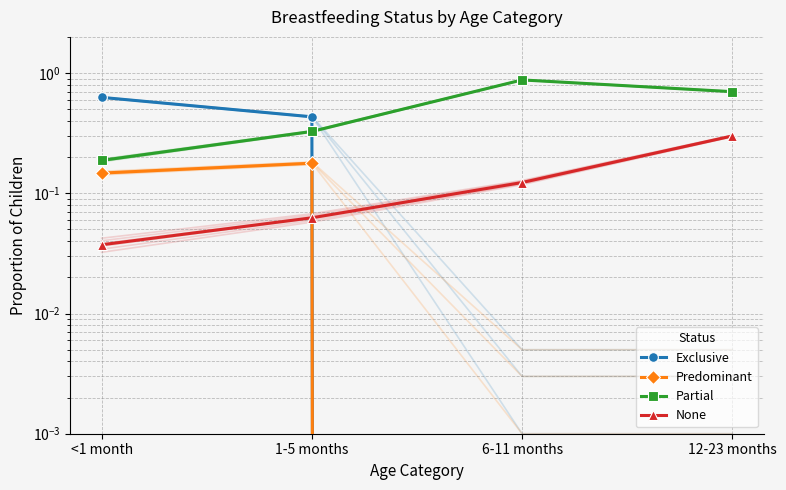

List the labels in order of None value, smallest first.

<1 month, 1-5 months, 6-11 months, 12-23 months